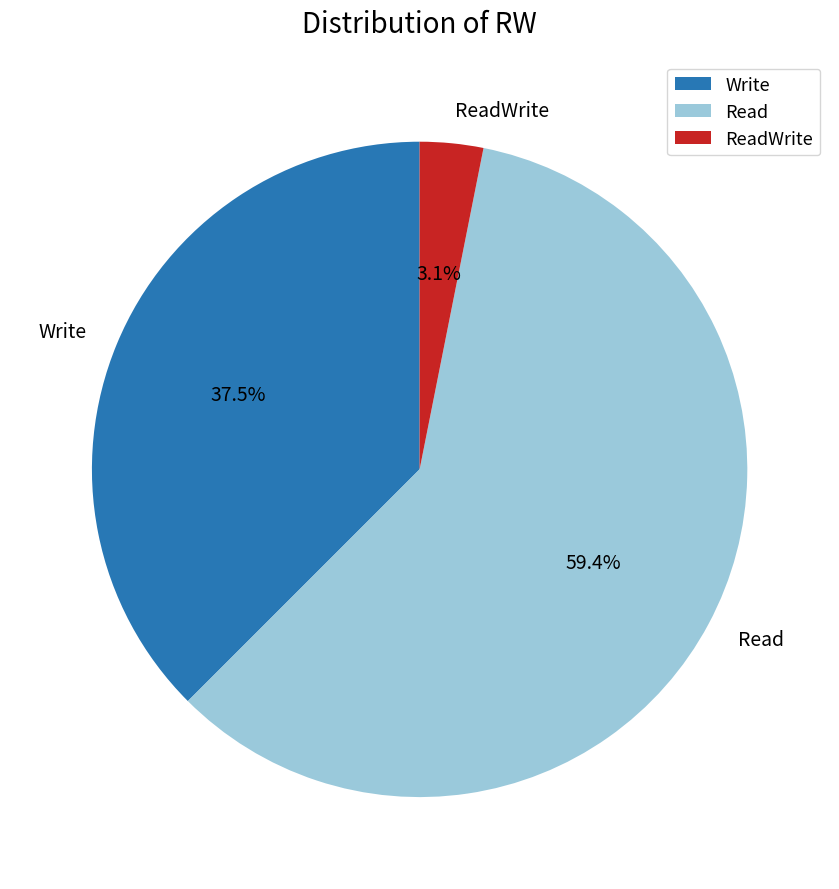

Do Read and Write together represent more than half of the pie?

Yes